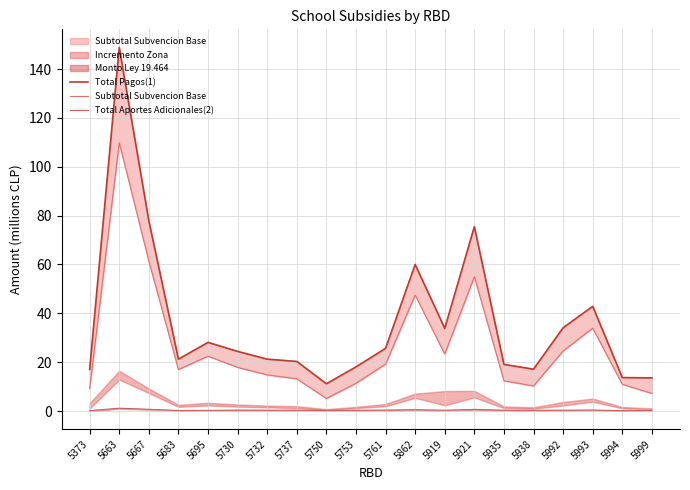

Reading left to right, list all the values displayed in this chart.

Total Pagos(1): 5373=17.1	5663=148.8	5667=77.9	5683=21.2	5695=28.1	5730=24.4	5732=21.2	5737=20.3	5750=11.2	5753=18.1	5761=25.6	5862=60.0	5919=33.8	5921=75.5	5935=19.1	5938=17.1	5992=34.1	5993=42.9	5994=13.7	5999=13.6
Subtotal Subvencion Base: 5373=9.2	5663=109.9	5667=61.4	5683=17.0	5695=22.5	5730=17.9	5732=14.8	5737=13.2	5750=5.1	5753=11.4	5761=19.2	5862=47.5	5919=23.3	5921=55.0	5935=12.4	5938=10.3	5992=24.6	5993=33.9	5994=10.9	5999=7.2
Total Aportes Adicionales(2): 5373=0.2	5663=1.1	5667=0.7	5683=0.2	5695=0.3	5730=0.4	5732=0.3	5737=0.3	5750=0.2	5753=0.3	5761=0.4	5862=0.5	5919=0.3	5921=0.7	5935=0.3	5938=0.3	5992=0.3	5993=0.4	5994=0.1	5999=0.3